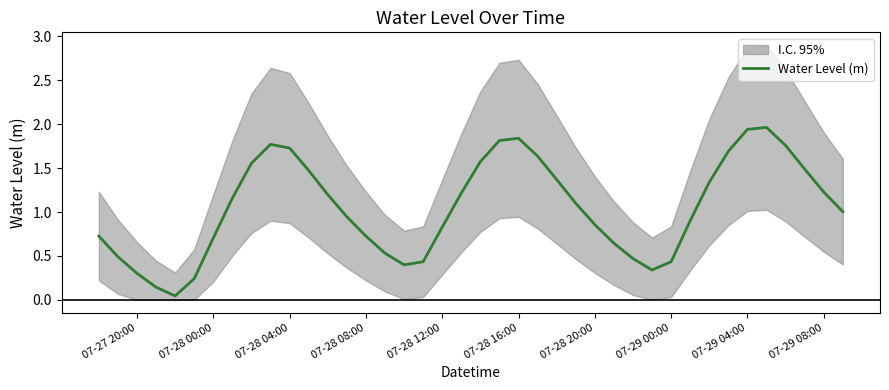

What is the difference between the maximum and second lowest values?

1.8